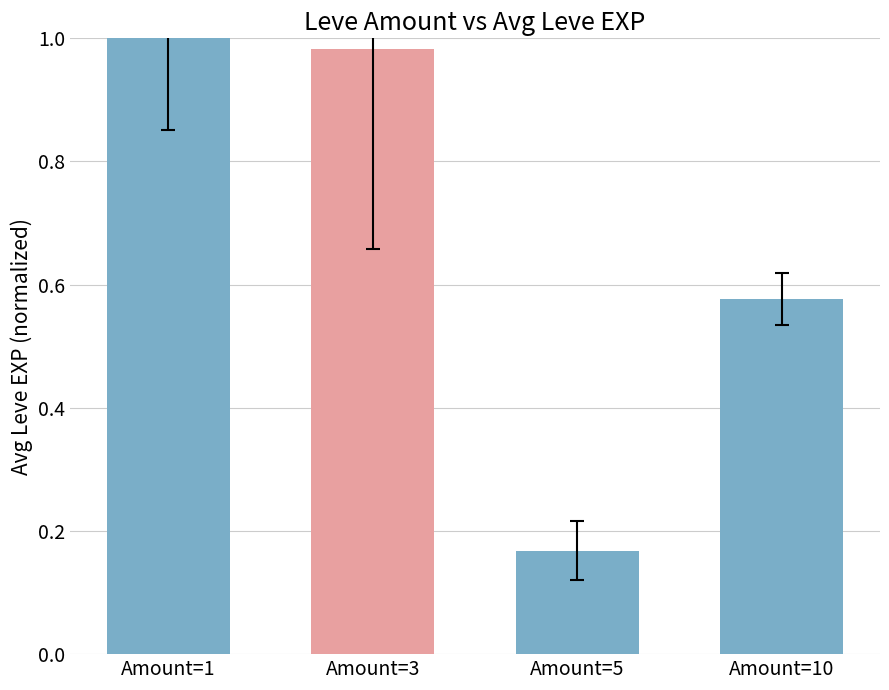

Count the number of categories in the chart.

4